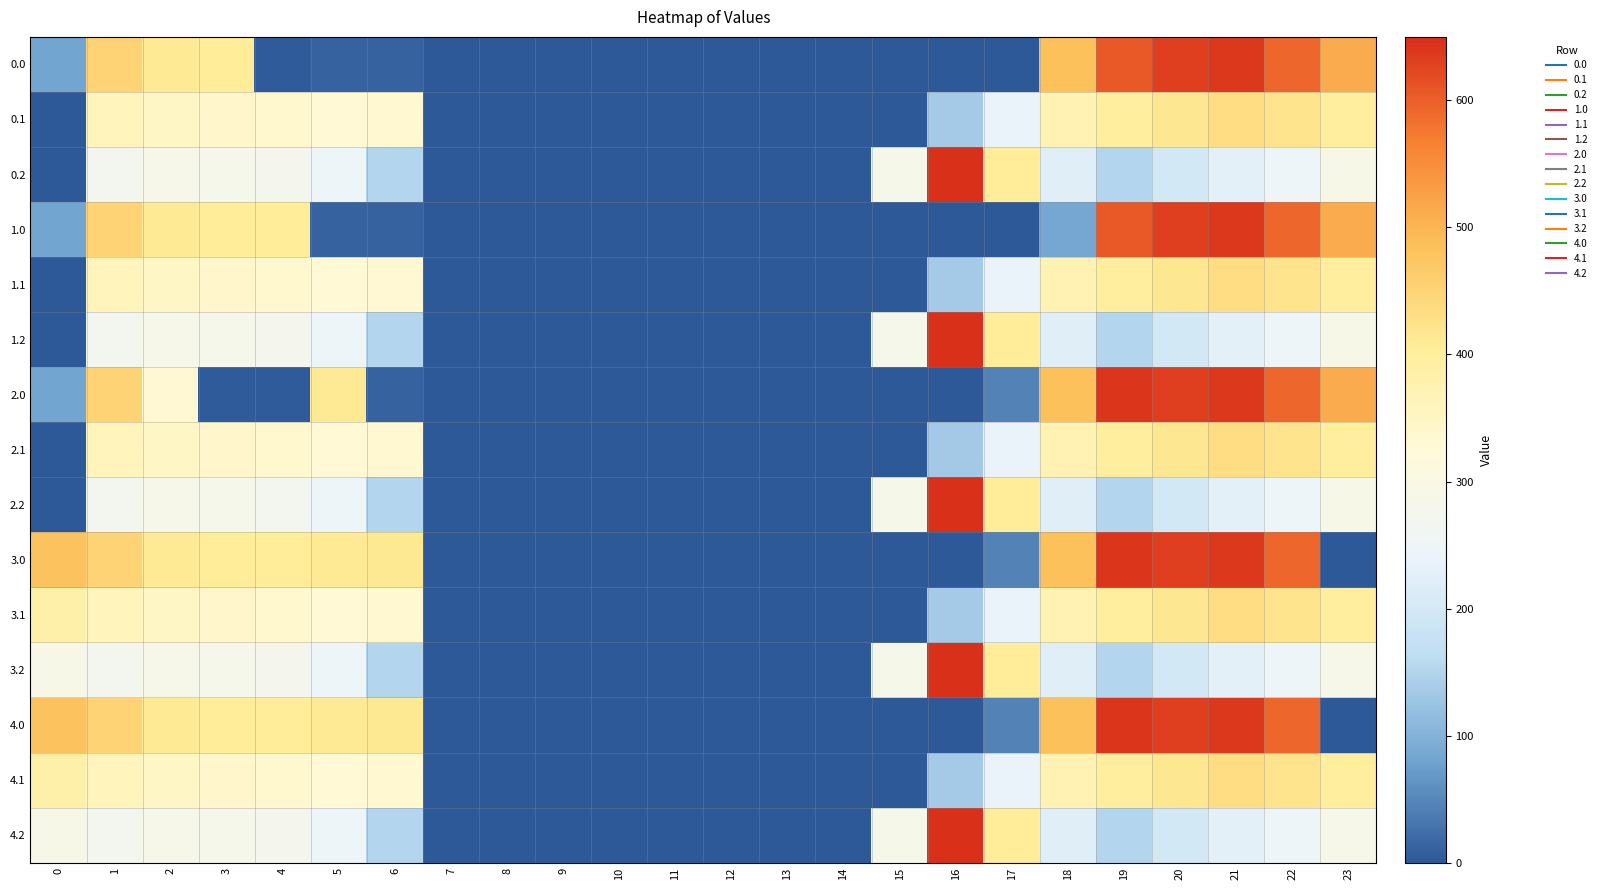

Reading left to right, transcribe all the data shown in this chart.

0.0: 0=82.0	1=449.5	2=410.3	3=404.4	4=4.9	5=10.8	6=11.9	7=0.0	8=0.0	9=0.0	10=0.0	11=0.0	12=0.0	13=0.0	14=0.0	15=0.0	16=0.0	17=0.0	18=484.8	19=605.8	20=629.9	21=638.4	22=592.3	23=511.3
0.1: 0=0.0	1=361.1	2=347.9	3=342.7	4=339.6	5=329.5	6=333.3	7=0.0	8=0.0	9=0.0	10=0.0	11=0.0	12=0.0	13=0.0	14=0.0	15=0.0	16=135.2	17=239.9	18=372.2	19=399.3	20=414.5	21=432.4	22=419.1	23=399.4
0.2: 0=0.0	1=271.0	2=285.5	3=281.0	4=274.4	5=248.1	6=151.5	7=0.0	8=0.0	9=0.0	10=0.0	11=0.0	12=0.0	13=0.0	14=0.0	15=282.9	16=645.7	17=405.4	18=222.9	19=151.1	20=199.2	21=226.4	22=247.4	23=287.5
1.0: 0=82.0	1=449.5	2=410.3	3=404.4	4=404.9	5=10.8	6=11.9	7=0.0	8=0.0	9=0.0	10=0.0	11=0.0	12=0.0	13=0.0	14=0.0	15=0.0	16=0.0	17=0.0	18=84.8	19=605.8	20=629.9	21=638.4	22=592.3	23=511.3
1.1: 0=0.0	1=361.1	2=347.9	3=342.7	4=339.6	5=329.5	6=332.5	7=0.0	8=0.0	9=0.0	10=0.0	11=0.0	12=0.0	13=0.0	14=0.0	15=0.0	16=135.2	17=239.9	18=372.2	19=399.3	20=414.5	21=432.4	22=419.9	23=399.4
1.2: 0=0.0	1=272.7	2=285.5	3=281.0	4=274.4	5=248.1	6=151.5	7=0.0	8=0.0	9=0.0	10=0.0	11=0.0	12=0.0	13=0.0	14=0.0	15=281.2	16=645.7	17=405.4	18=222.9	19=151.1	20=199.2	21=226.4	22=247.4	23=287.5
2.0: 0=82.0	1=449.5	2=330.8	3=4.4	4=4.9	5=410.8	6=11.9	7=0.0	8=0.0	9=0.0	10=0.0	11=0.0	12=0.0	13=0.0	14=0.0	15=0.0	16=0.0	17=43.5	18=484.8	19=641.8	20=629.9	21=638.4	22=592.3	23=511.3
2.1: 0=0.0	1=361.1	2=347.9	3=342.7	4=339.6	5=329.5	6=333.3	7=0.0	8=0.0	9=0.0	10=0.0	11=0.0	12=0.0	13=0.0	14=0.0	15=0.0	16=134.5	17=239.9	18=372.2	19=399.3	20=414.5	21=432.4	22=419.9	23=399.4
2.2: 0=0.0	1=272.7	2=285.5	3=281.0	4=272.6	5=248.1	6=151.5	7=0.0	8=0.0	9=0.0	10=0.0	11=0.0	12=0.0	13=0.0	14=0.0	15=282.9	16=645.7	17=405.4	18=222.9	19=151.1	20=199.2	21=226.4	22=247.4	23=287.5
3.0: 0=482.0	1=449.5	2=410.3	3=404.4	4=404.9	5=410.8	6=411.9	7=0.0	8=0.0	9=0.0	10=0.0	11=0.0	12=0.0	13=0.0	14=0.0	15=0.0	16=0.0	17=43.5	18=484.8	19=641.8	20=629.9	21=638.4	22=592.3	23=0.0
3.1: 0=384.6	1=361.1	2=347.9	3=342.7	4=339.6	5=329.5	6=333.3	7=0.0	8=0.0	9=0.0	10=0.0	11=0.0	12=0.0	13=0.0	14=0.0	15=0.0	16=135.2	17=239.9	18=372.2	19=399.3	20=414.5	21=432.4	22=419.9	23=399.0
3.2: 0=287.1	1=272.7	2=285.5	3=281.0	4=274.4	5=248.1	6=151.5	7=0.0	8=0.0	9=0.0	10=0.0	11=0.0	12=0.0	13=0.0	14=0.0	15=282.9	16=645.7	17=405.4	18=222.9	19=151.1	20=199.2	21=226.4	22=247.4	23=286.6
4.0: 0=482.0	1=449.5	2=410.3	3=404.4	4=404.9	5=410.8	6=411.9	7=0.0	8=0.0	9=0.0	10=0.0	11=0.0	12=0.0	13=0.0	14=0.0	15=0.0	16=0.0	17=43.5	18=484.8	19=641.8	20=629.9	21=638.4	22=592.3	23=0.0
4.1: 0=384.6	1=361.1	2=347.9	3=342.7	4=339.6	5=329.5	6=333.3	7=0.0	8=0.0	9=0.0	10=0.0	11=0.0	12=0.0	13=0.0	14=0.0	15=0.0	16=135.2	17=239.9	18=372.2	19=399.3	20=414.5	21=432.4	22=419.9	23=399.0
4.2: 0=287.1	1=272.7	2=285.5	3=281.0	4=274.4	5=248.1	6=151.5	7=0.0	8=0.0	9=0.0	10=0.0	11=0.0	12=0.0	13=0.0	14=0.0	15=282.9	16=645.7	17=405.4	18=222.9	19=151.1	20=199.2	21=226.4	22=247.4	23=286.6